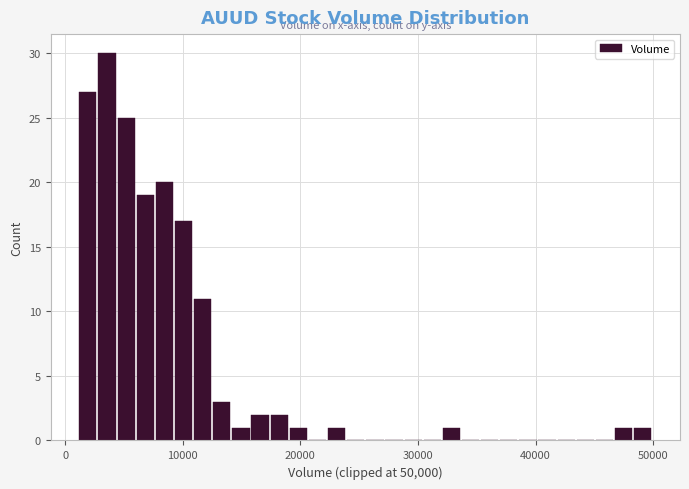

Around what value on the x-axis is the tallest bar? Give the approximate position of its centre, as read against the axis.

4000